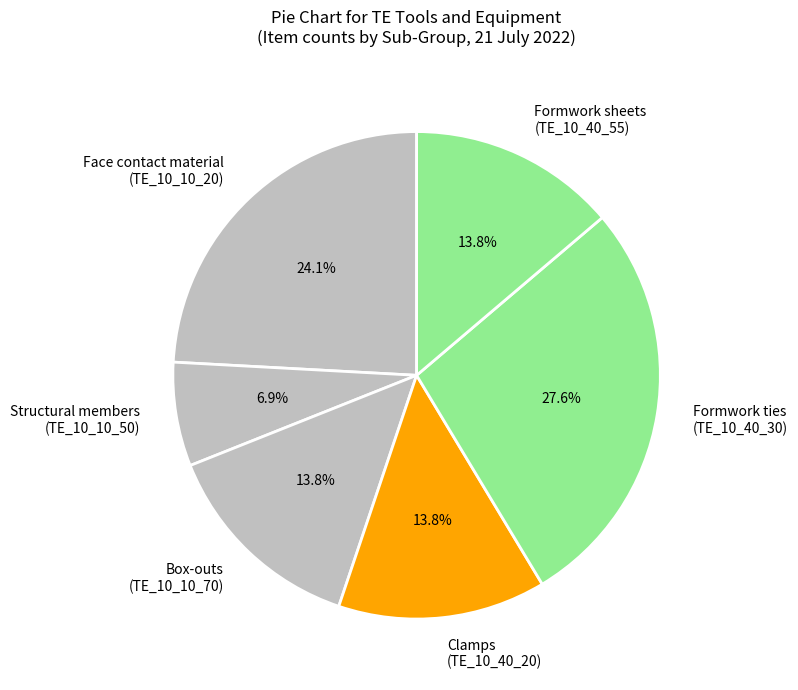

Approximately how many times larger is the value at Face contact material (TE_10_10_20) compared to Formwork ties (TE_10_40_30)?

0.9